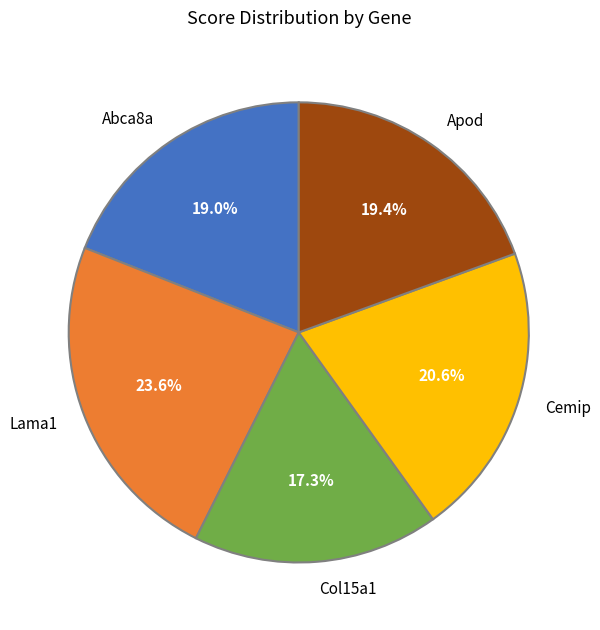

To the nearest percent, what is the difference between the Apod and Lama1 slice percentages?

4%